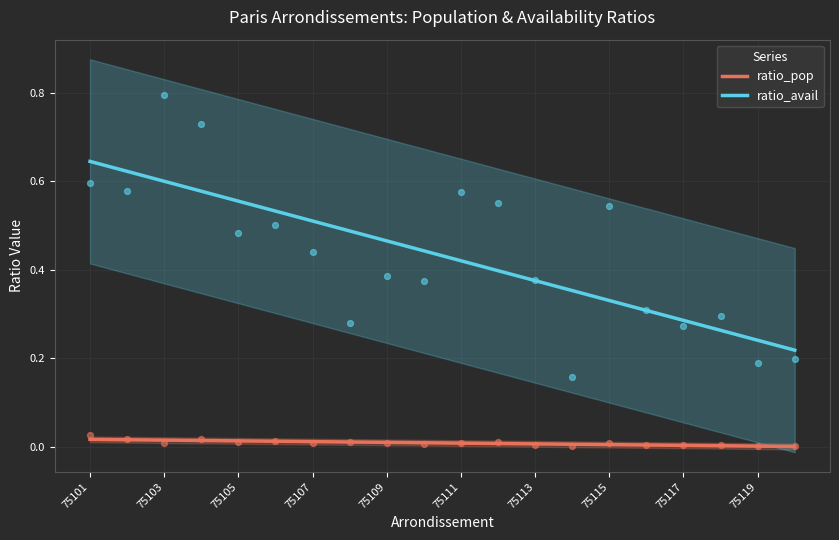

At how many categories does at least one series exceed 0?

20